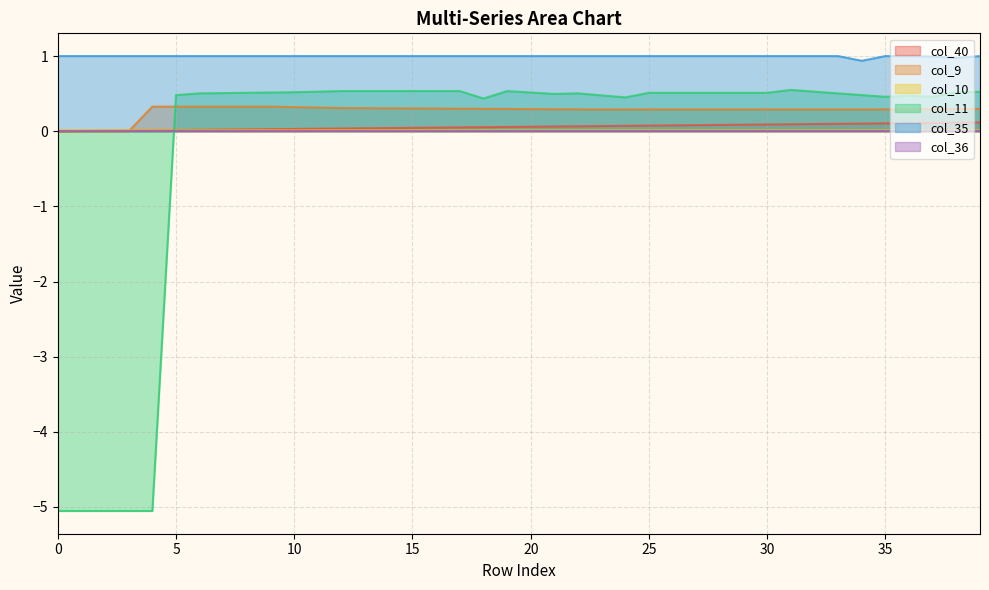

Does the chart display data point markers on the line(s)?

No